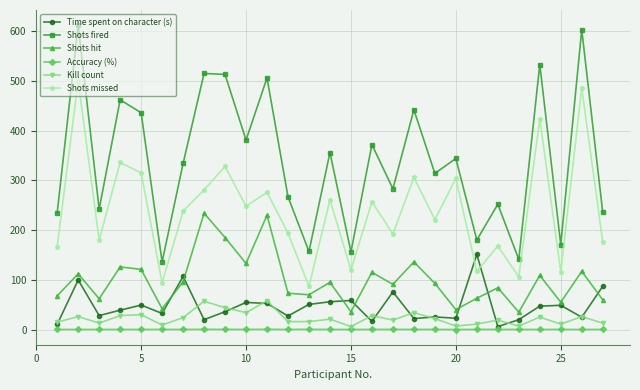

How many interior local peaks does the Shots fired series have?

11